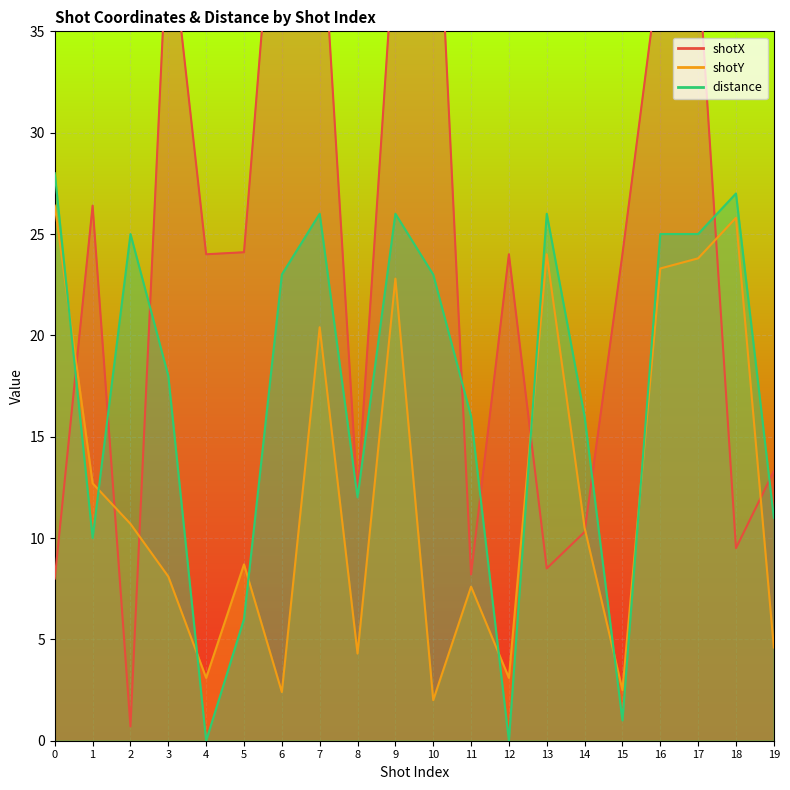

Rank the categories by shotX value from highest to lowest.

6, 10, 7, 3, 9, 16, 17, 1, 5, 4, 12, 15, 19, 8, 14, 18, 13, 11, 0, 2